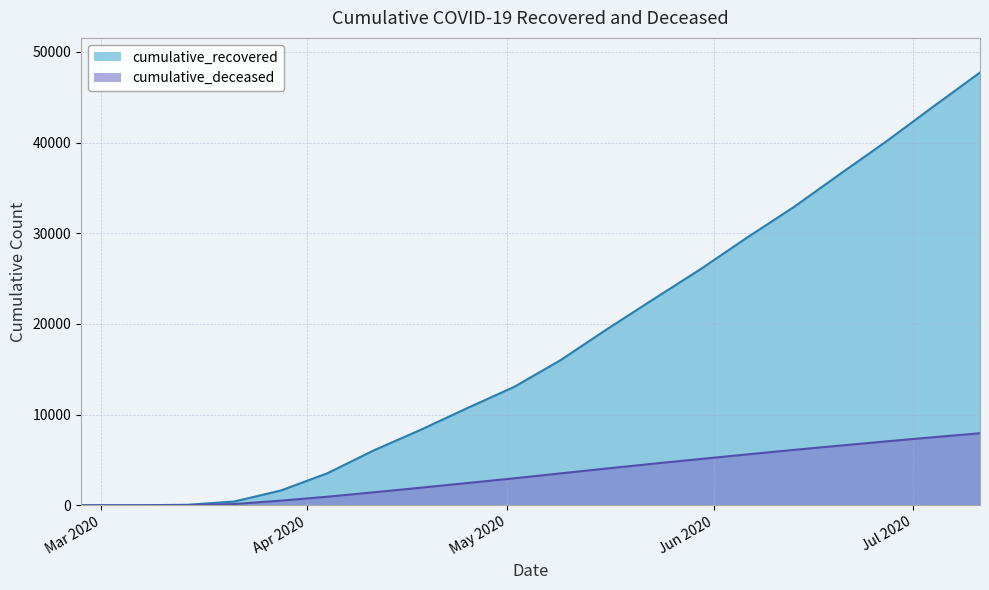

How many lines are shown in the chart?

2